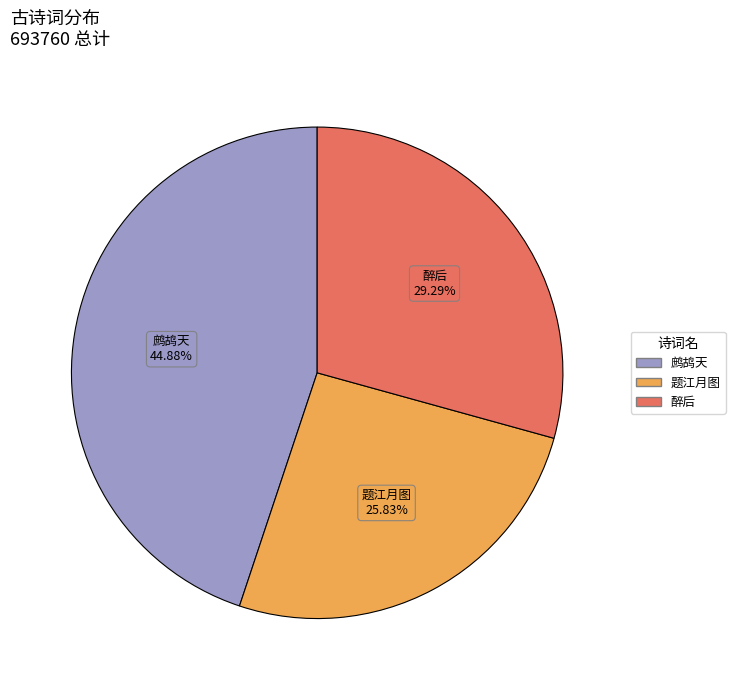

Is there a majority slice in this chart?

No